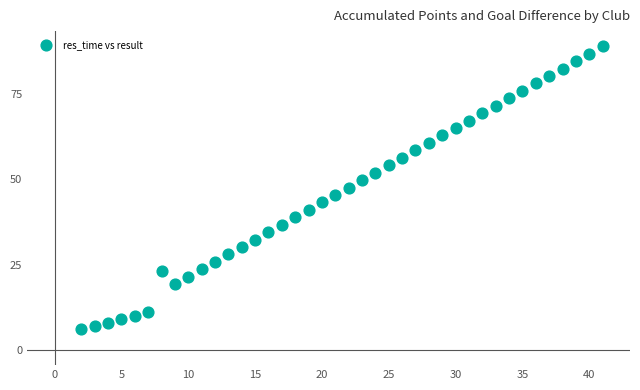

What is the range of X values (max minus min)?

39.0